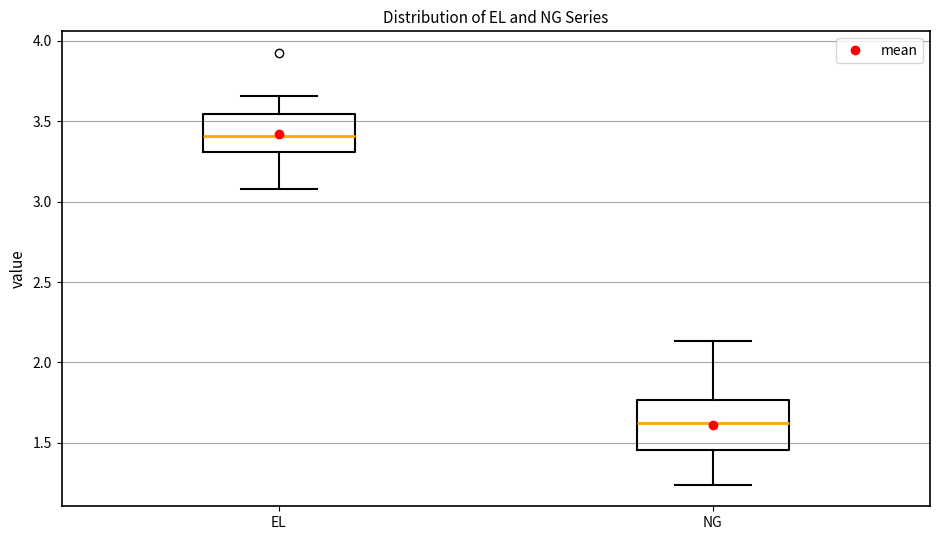

Comparing the boxes themselves (not the whiskers), which one is the tallest?

NG